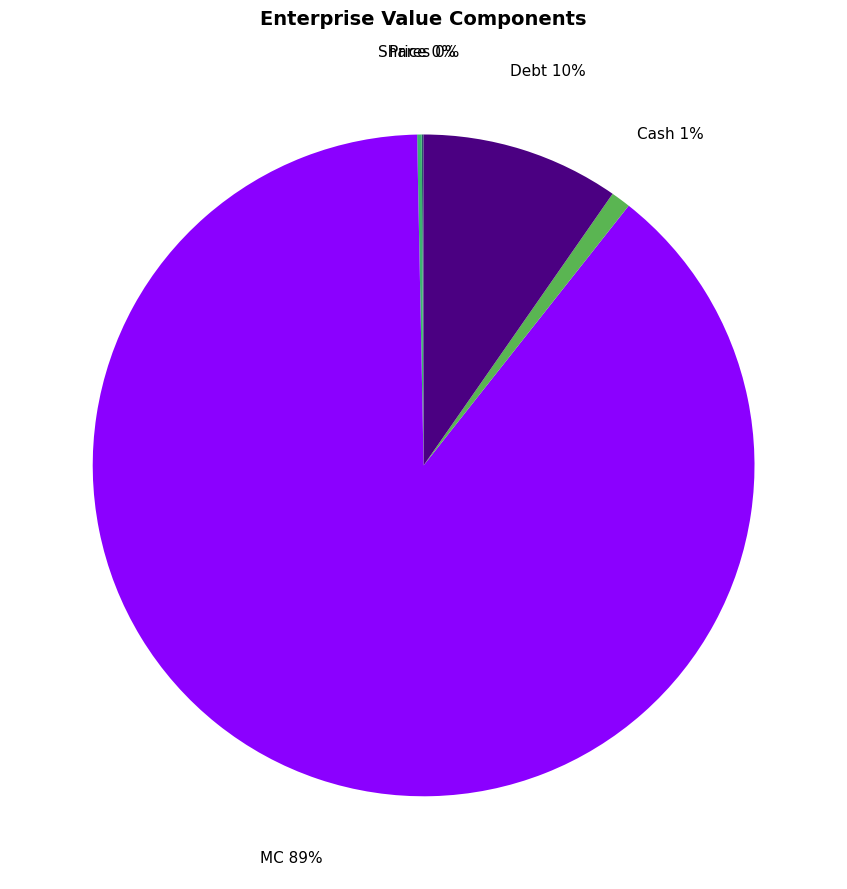

To the nearest percent, what is the average slice percentage?

20%